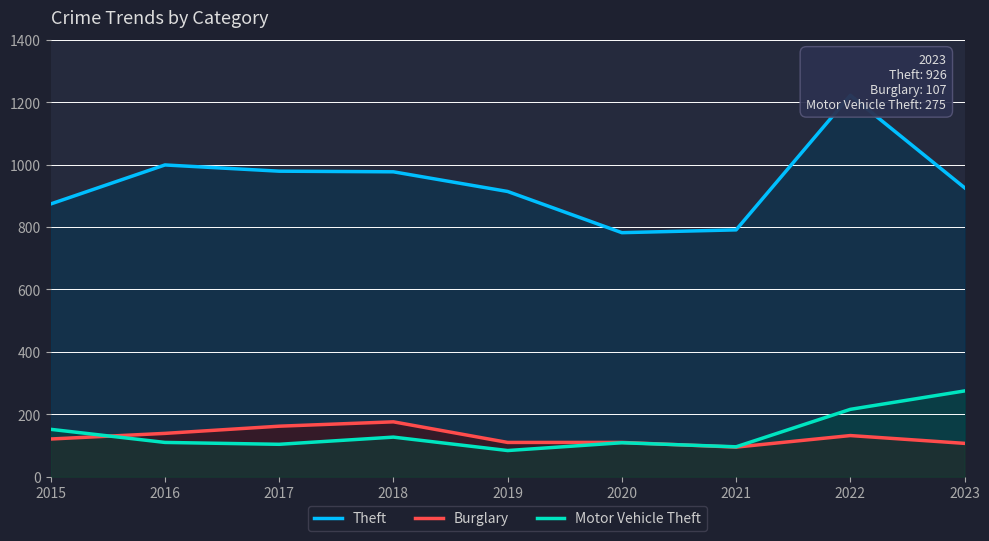

What are all the series names shown in the legend?

Theft, Burglary, Motor Vehicle Theft